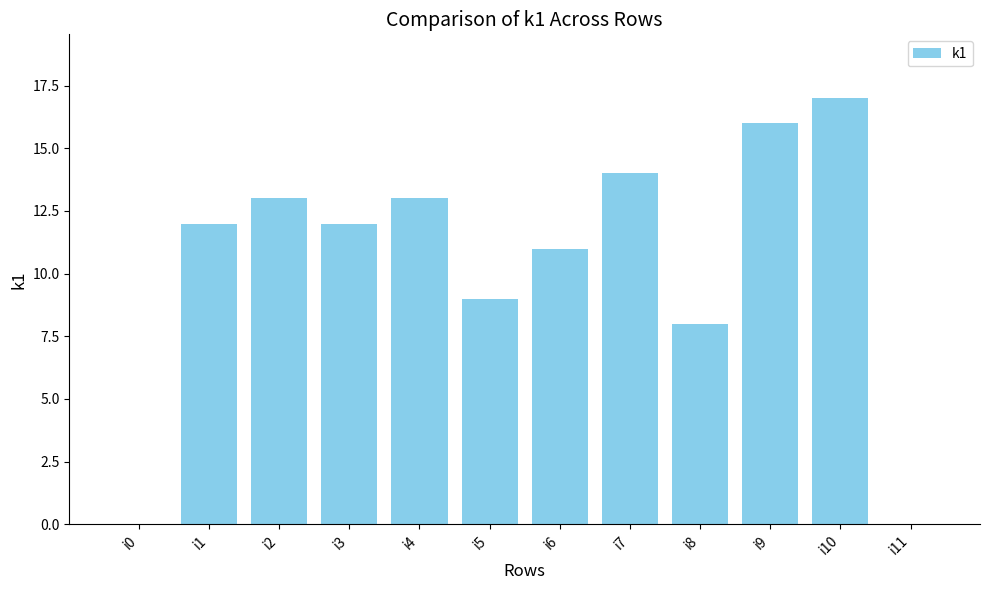

Read the value at i6.

11